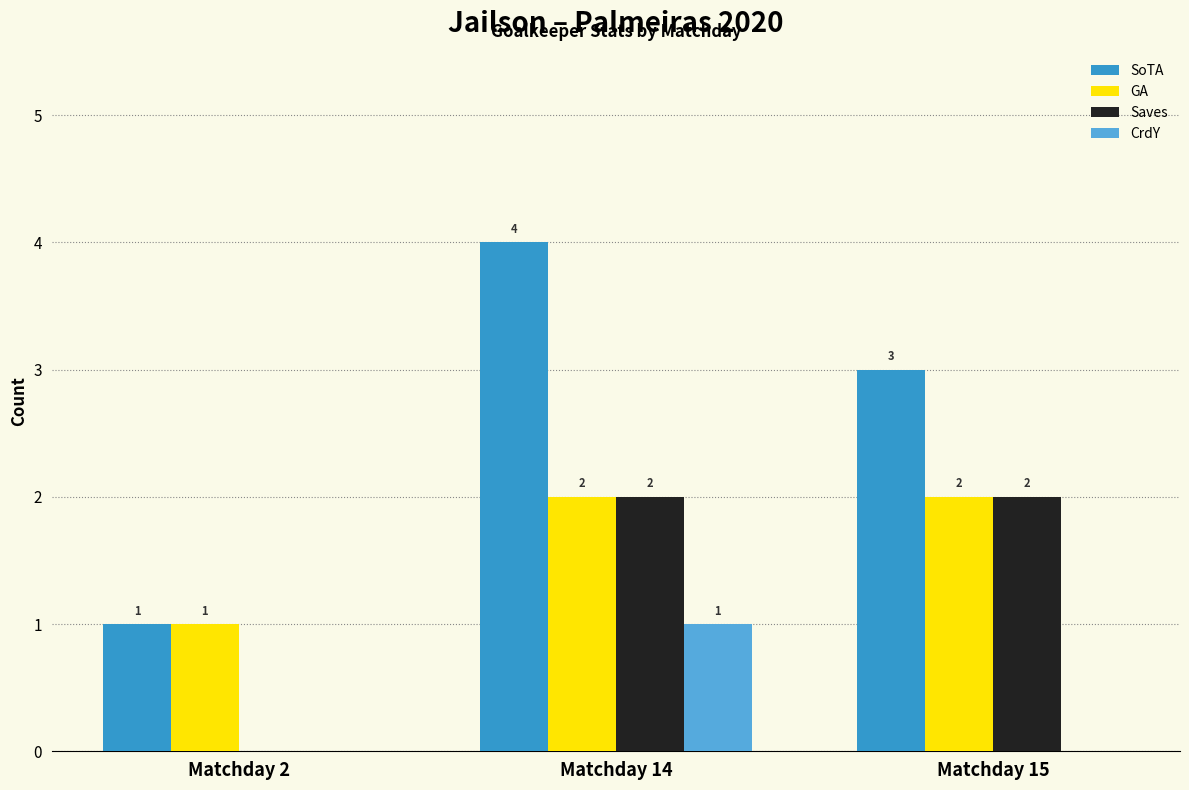

Reading left to right, list all the values displayed in this chart.

SoTA: 1	4	3
GA: 1	2	2
Saves: 0	2	2
CrdY: 0	1	0